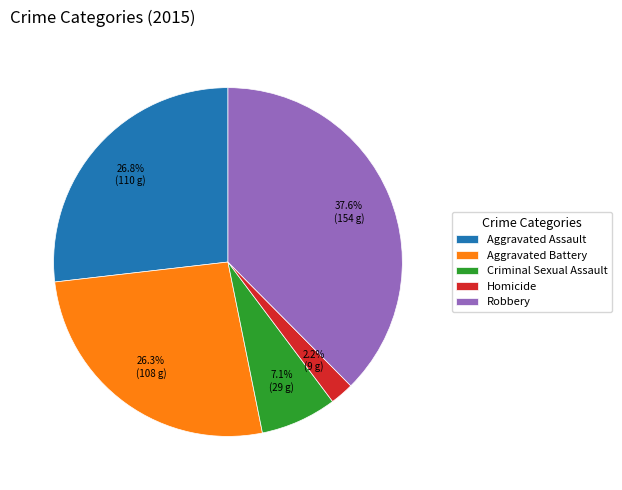

What percentage is the Aggravated Battery slice, to the nearest percent?

26%